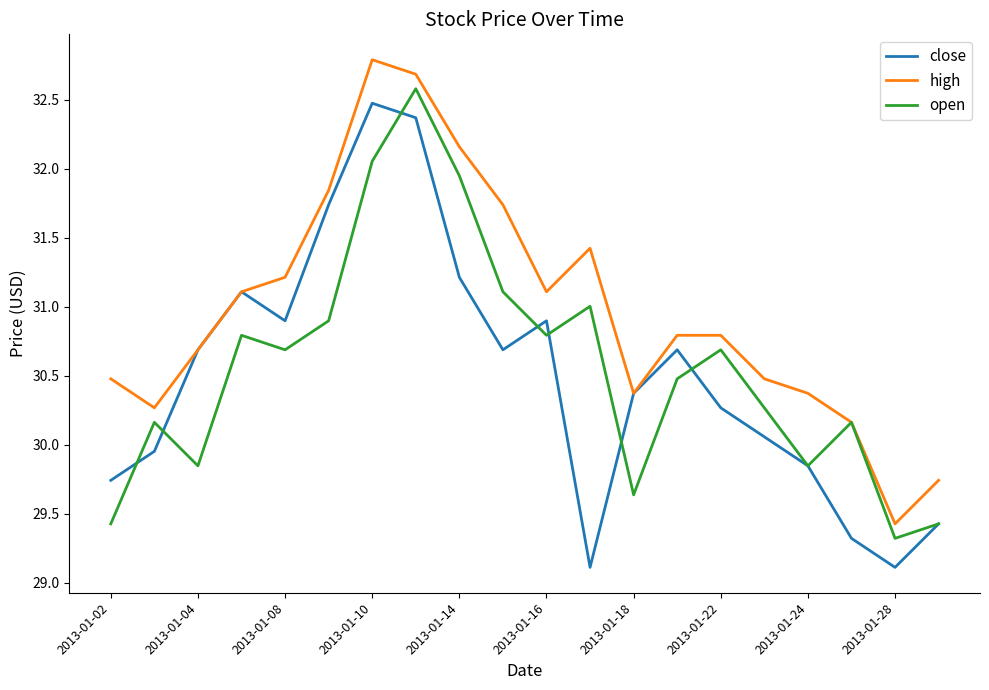

What is the lowest value of the open series?

29.3